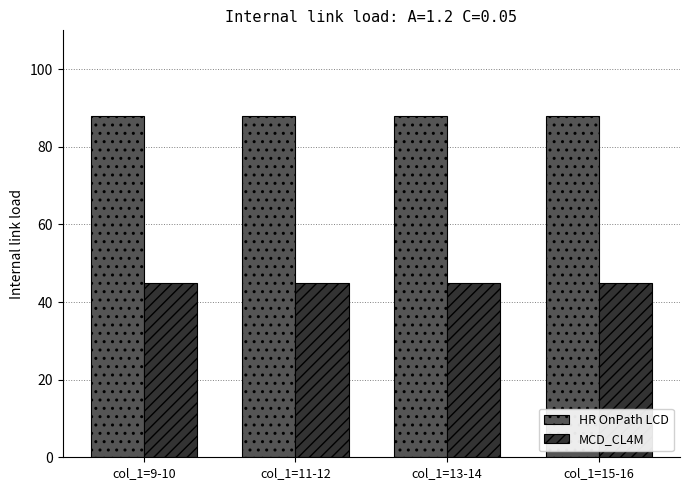

What is the average value of the HR OnPath LCD series?

88